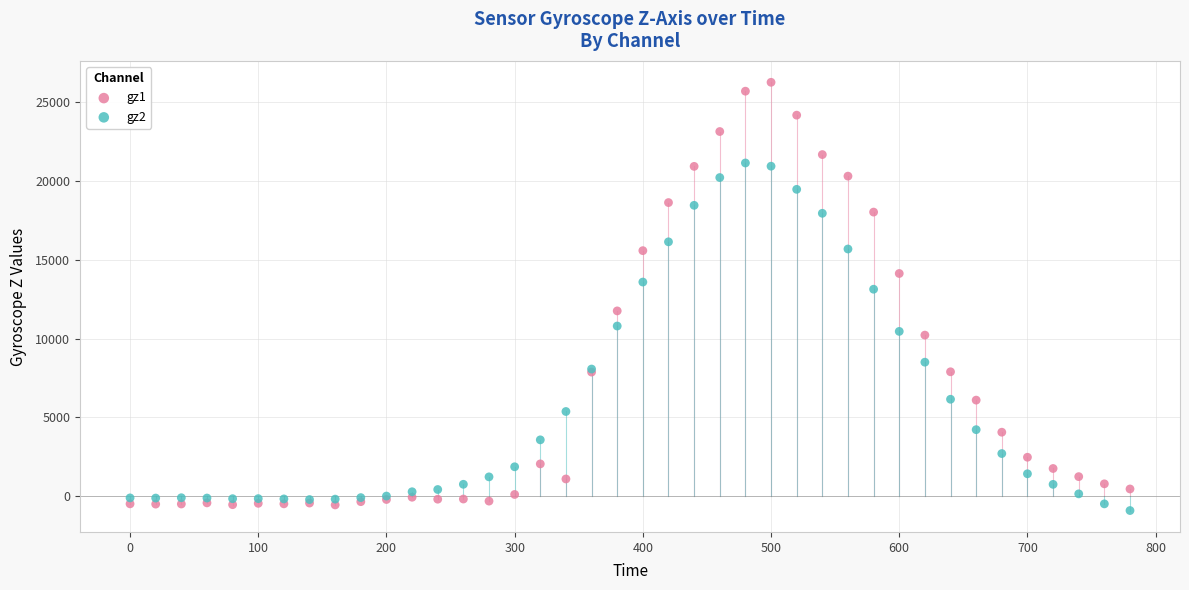

Across all series, what Y value is closest to 12673?

13130